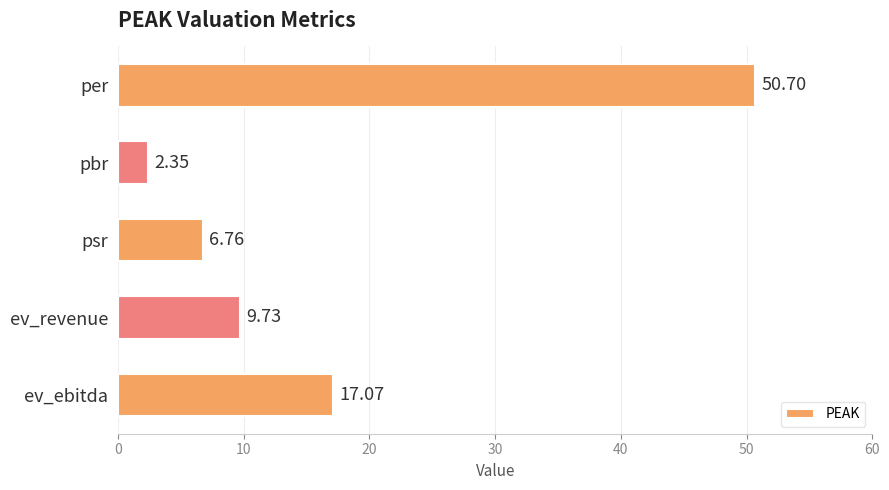

Which has a higher value, ev_revenue or psr?

ev_revenue